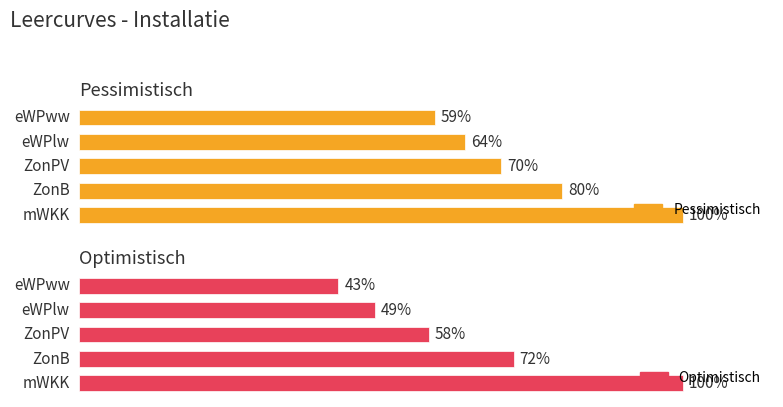

Which series has the widest spread of values?

Optimistisch